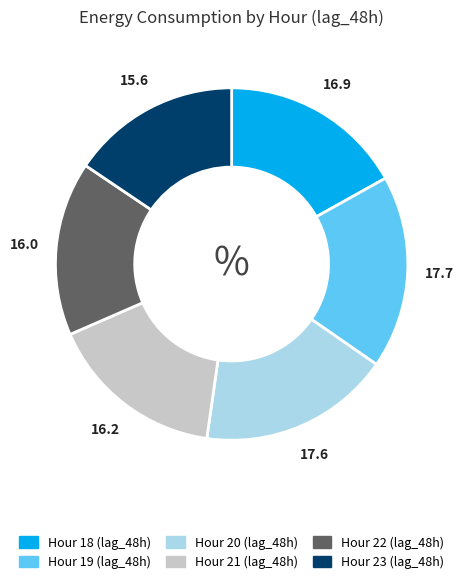

Do Hour 20 (lag_48h) and Hour 19 (lag_48h) together represent more than half of the pie?

No